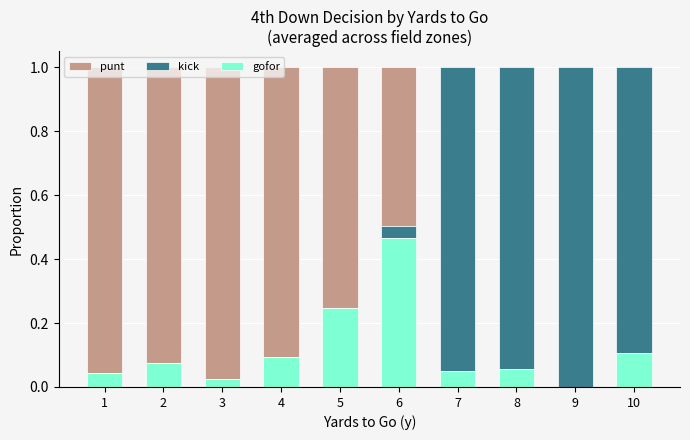

The value of gofor at 7 is 0.1. True or false?

True